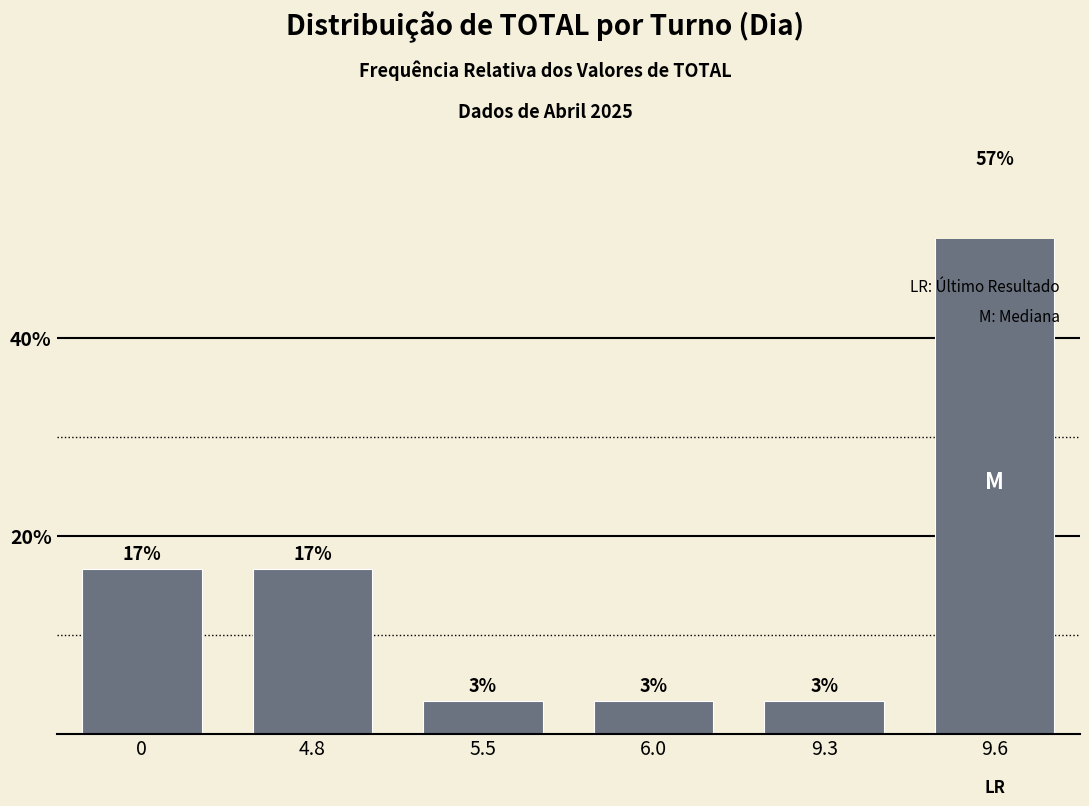

What is the label of the 3rd bar from the left?

5.5